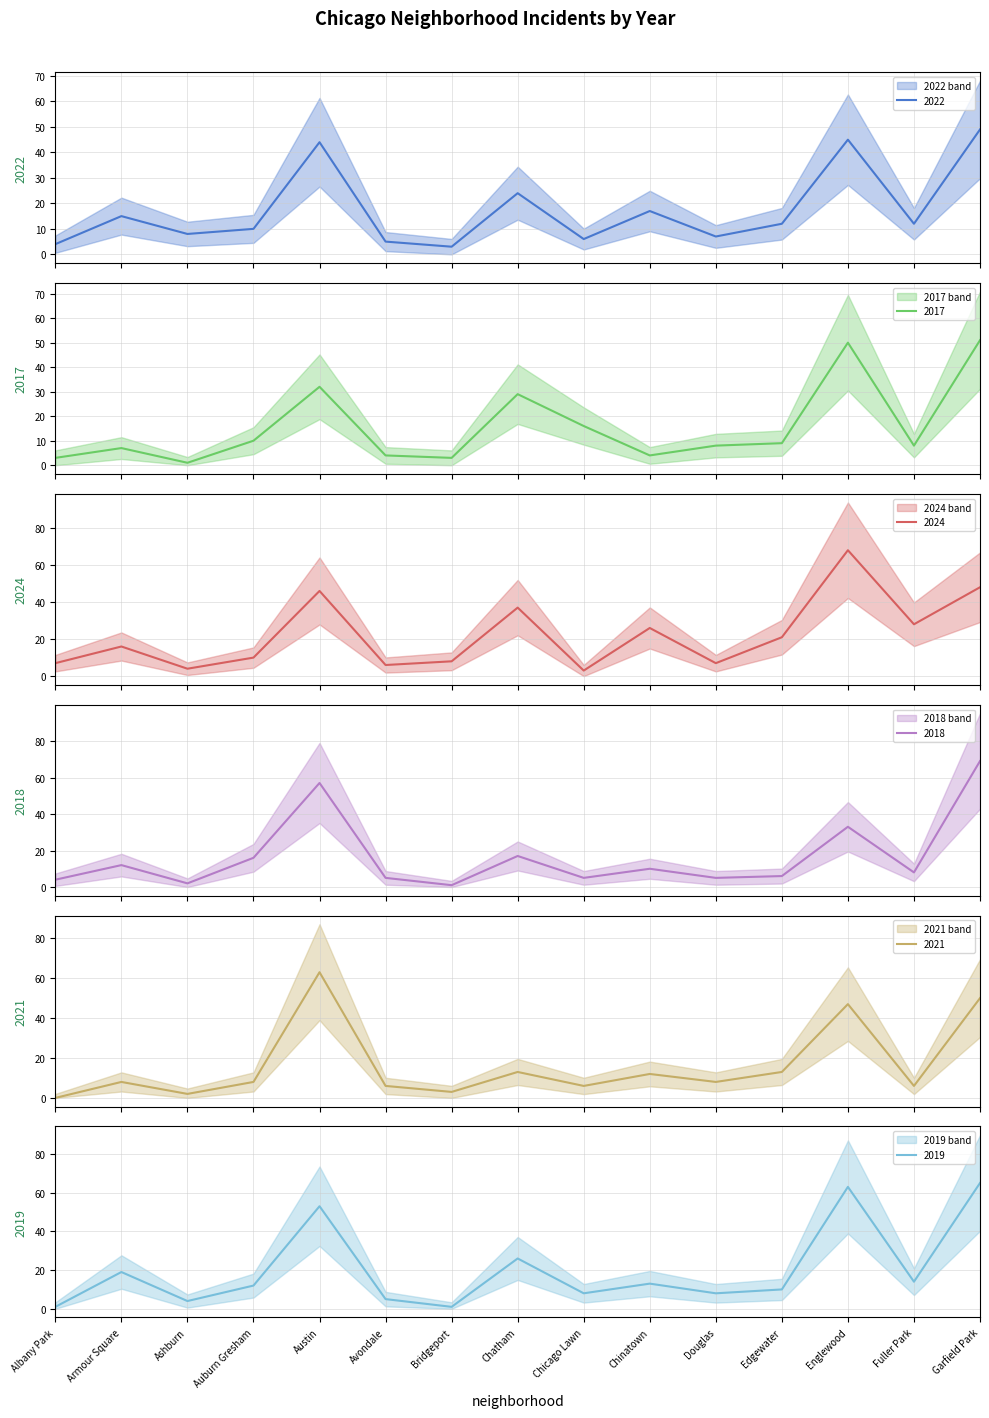

Is it true that 2017 equals 51 at Garfield Park?

True